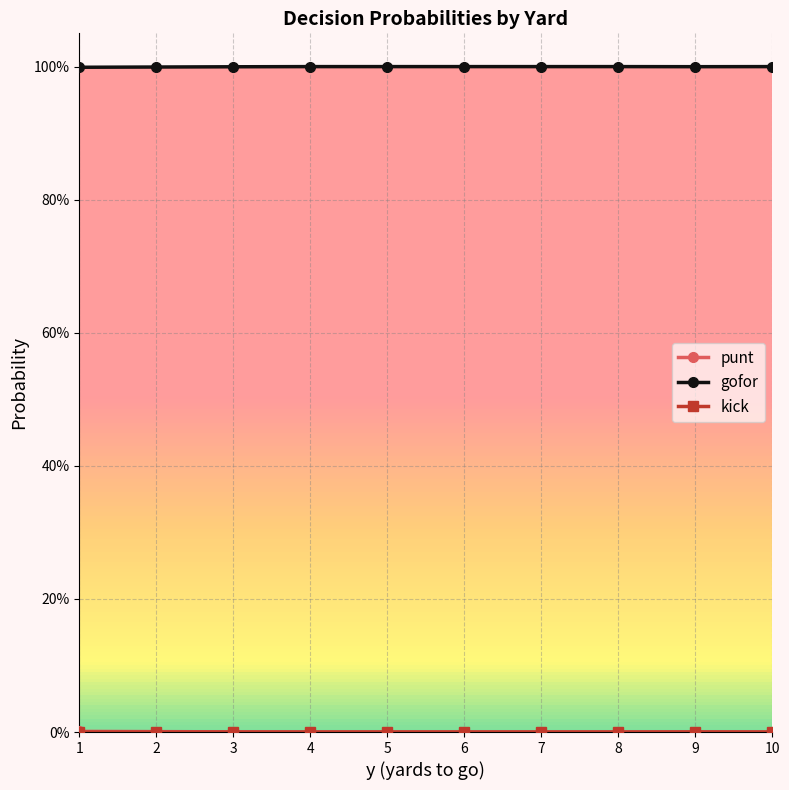

What are all the series names shown in the legend?

punt, gofor, kick